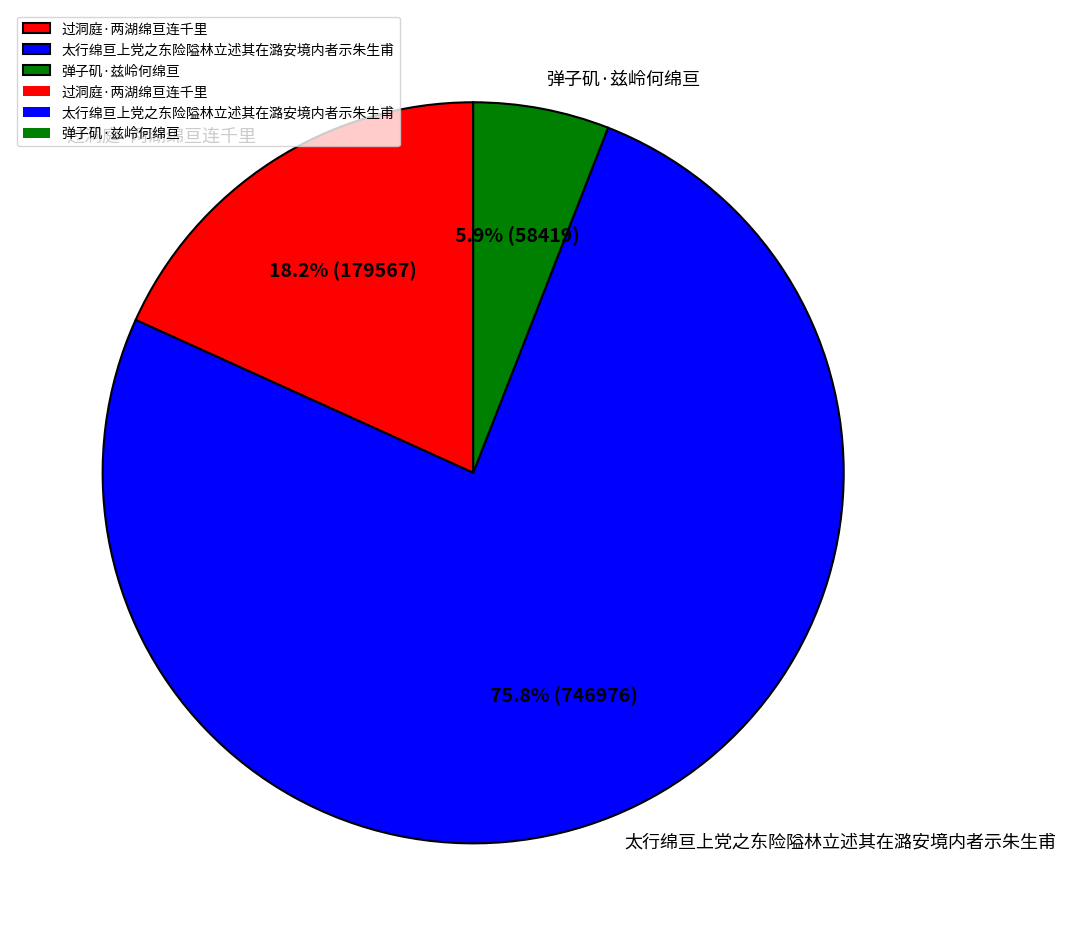

The 太行绵亘上党之东险隘林立述其在潞安境内者示朱生甫 slice represents 76% of the pie. True or false?

True